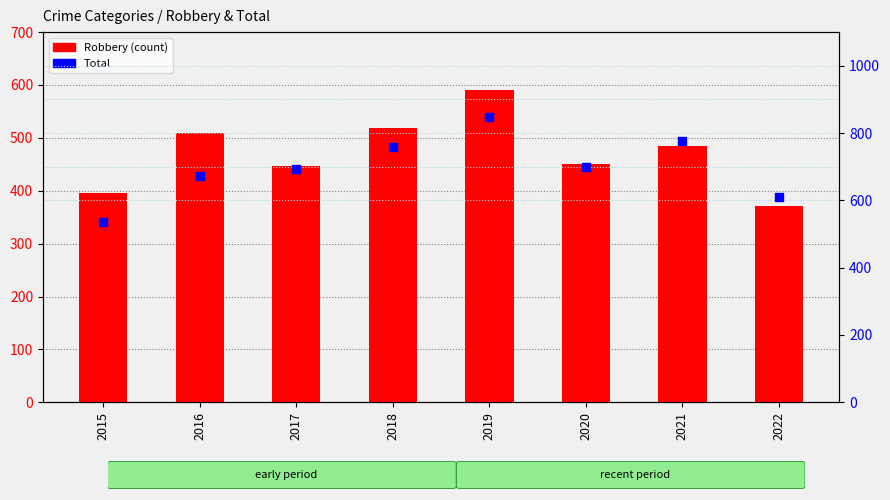

Which series has the largest total across all categories?

Total